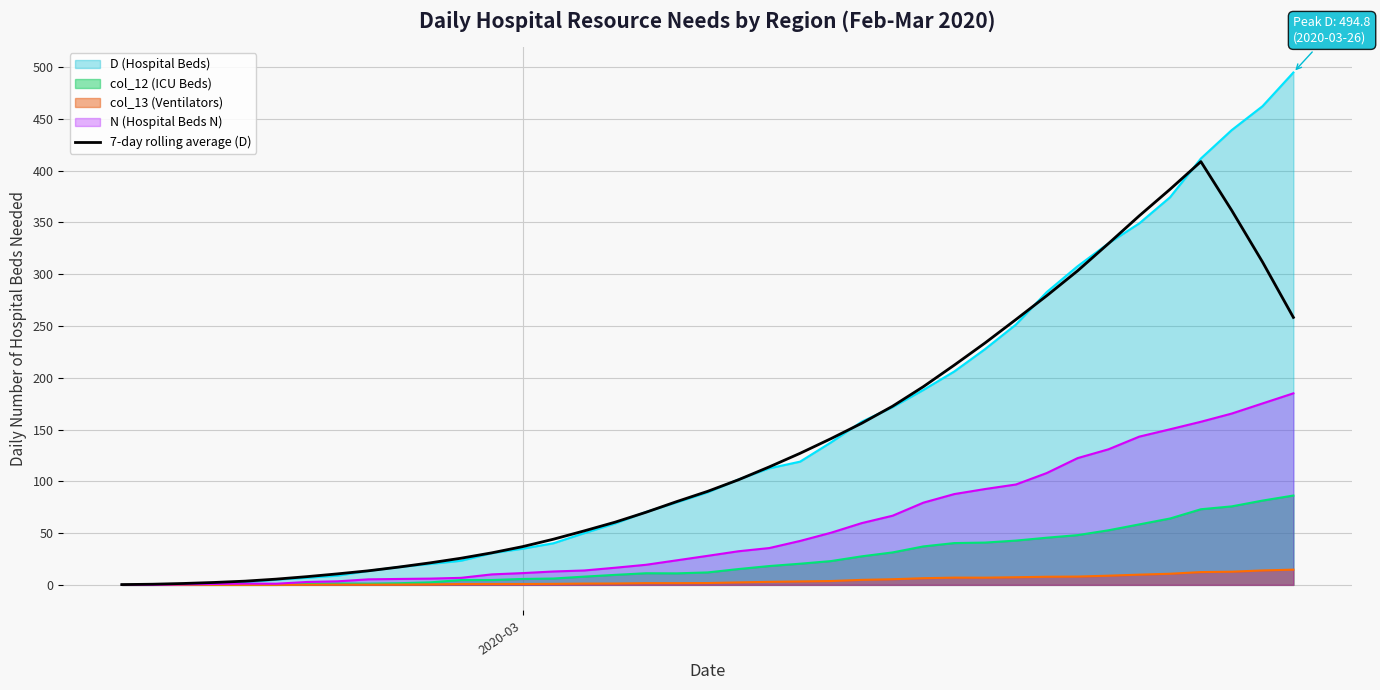

Which series has the widest spread of values?

D (Hospital Beds)